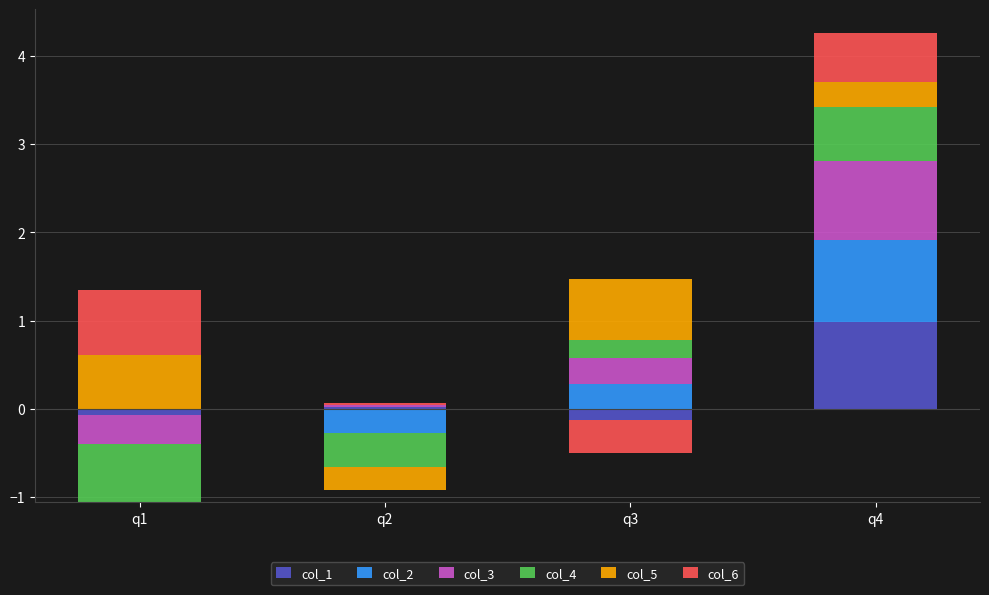

Rank the series by their maximum value, from highest to lowest.

col_1, col_2, col_3, col_6, col_5, col_4